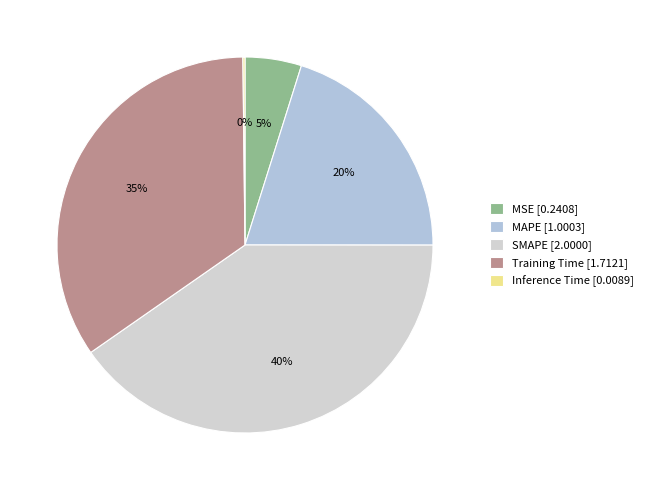

Does any single category account for the majority?

No